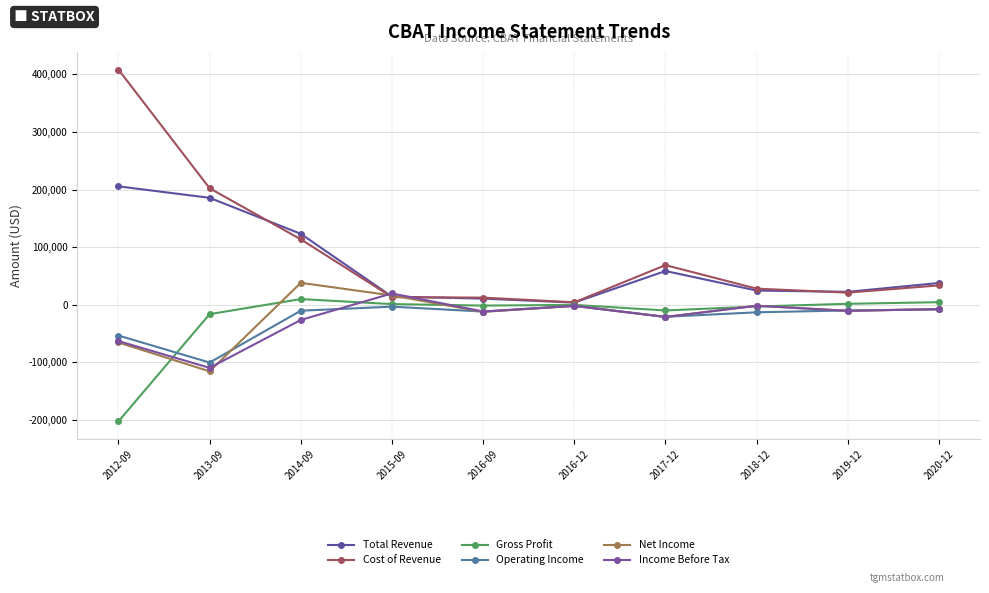

How many interior local valleys does the Total Revenue series have?

2